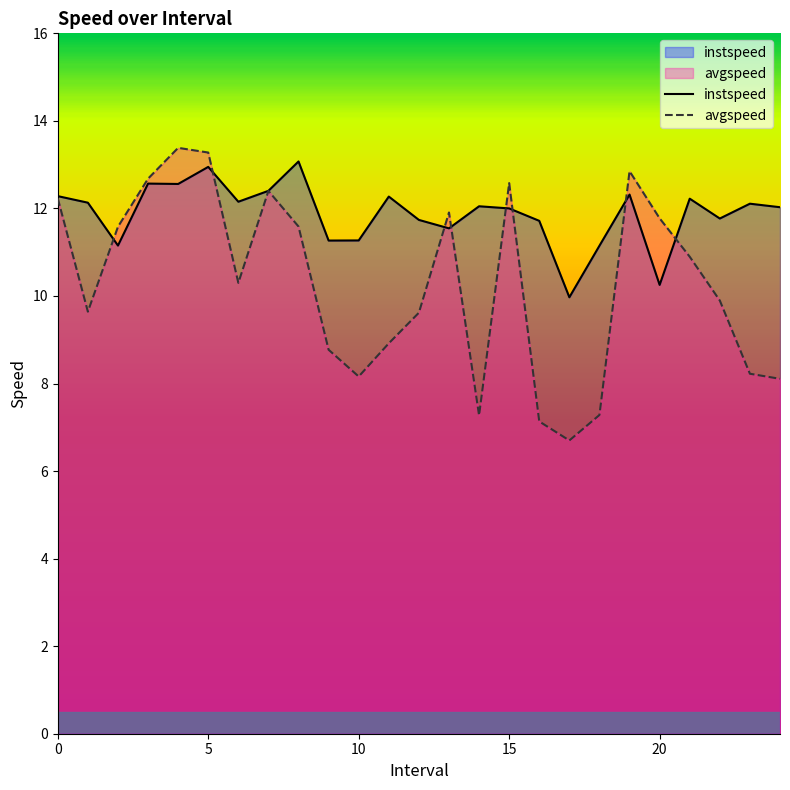

What is the sum of all avgspeed values?

257.2